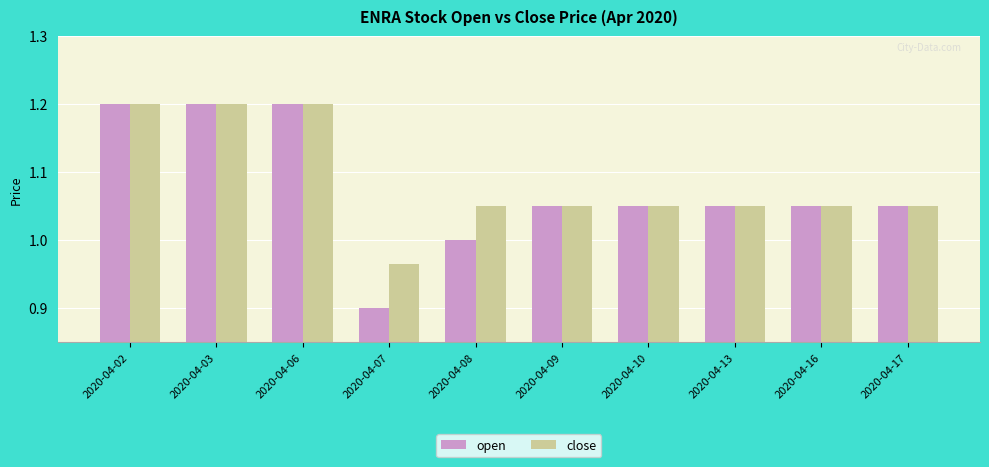

What is the maximum value for open?

1.2